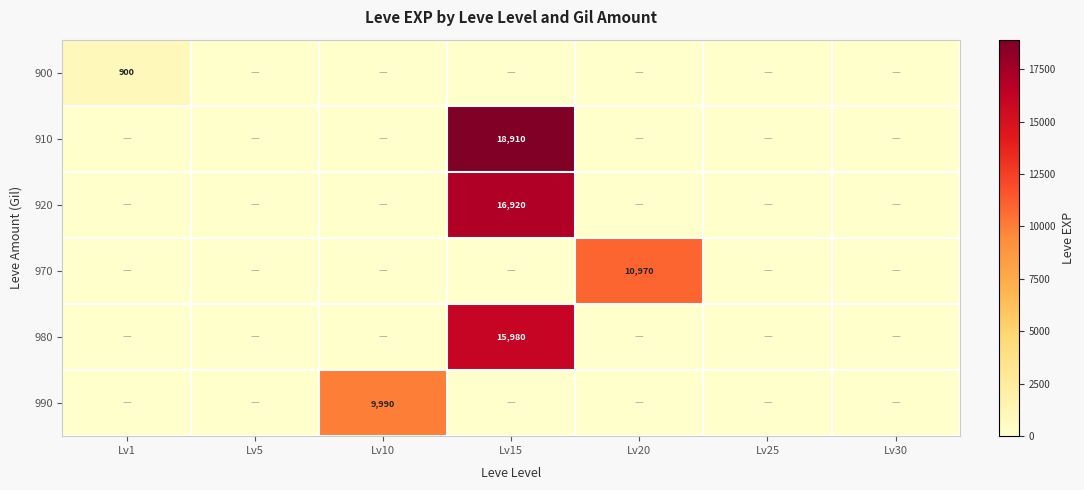

True or false: 900 has a value of 537 at Lv1.

False